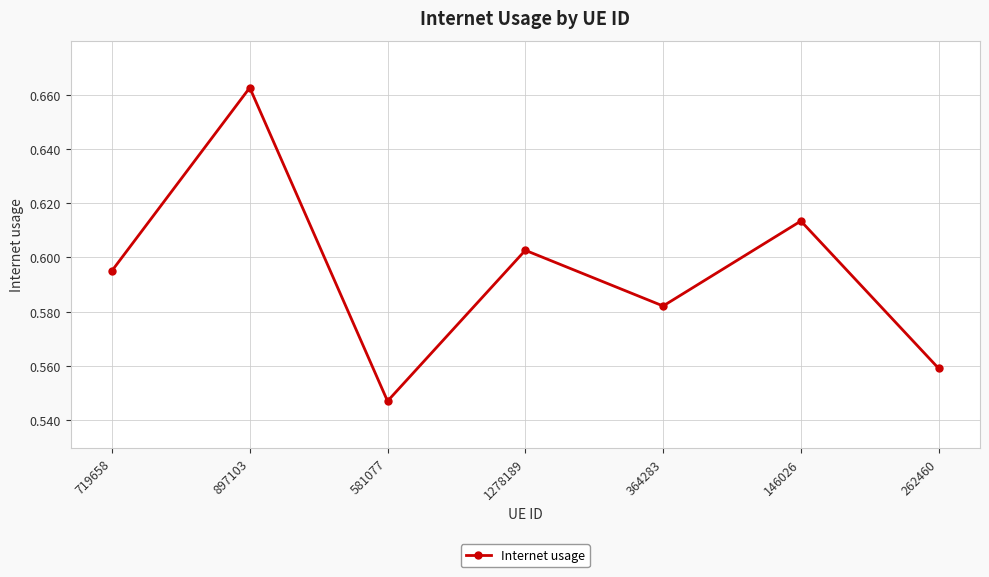

List the labels in order of value, smallest first.

581077, 262460, 364283, 719658, 1278189, 146026, 897103